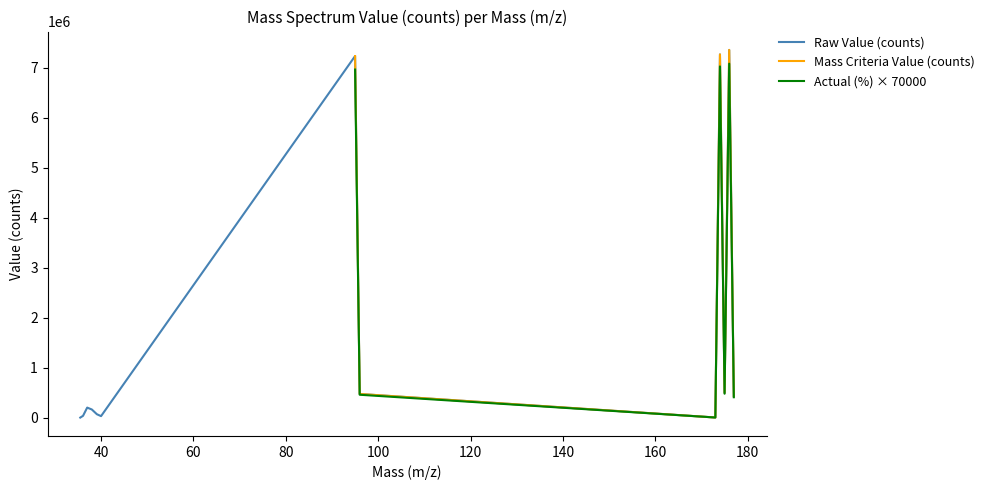

What is the highest value of the Mass Criteria Value (counts) series?

7361358.5